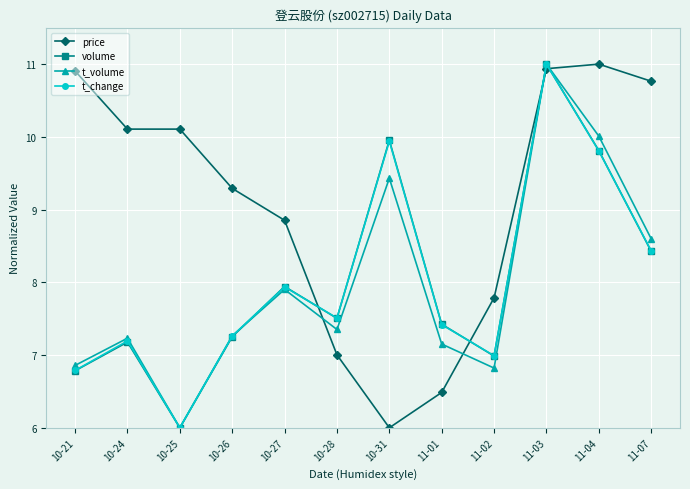

Read the price value at 11-02.

7.8